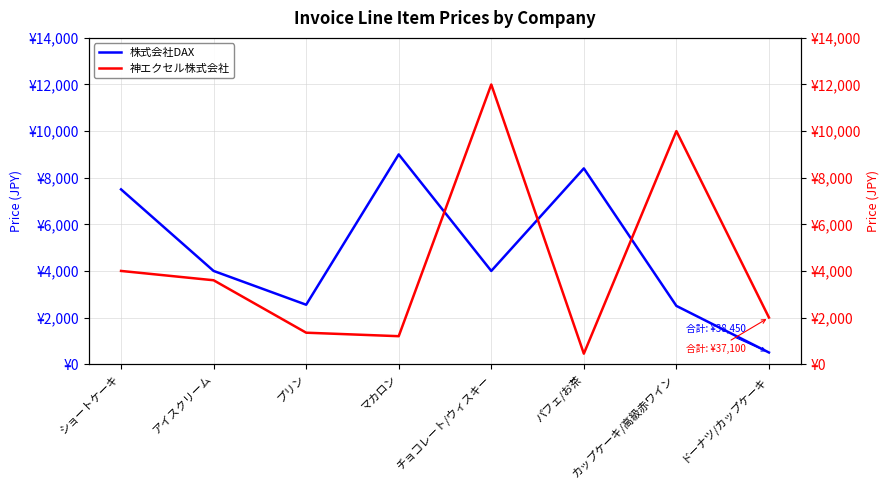

Where is the first local minimum for 株式会社DAX?

プリン